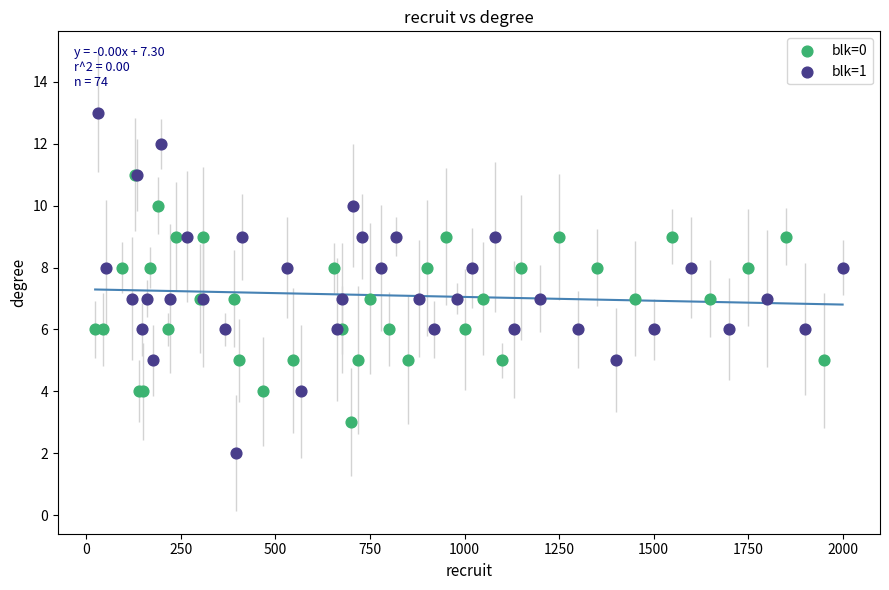

What are all the series names shown in the legend?

blk=0, blk=1